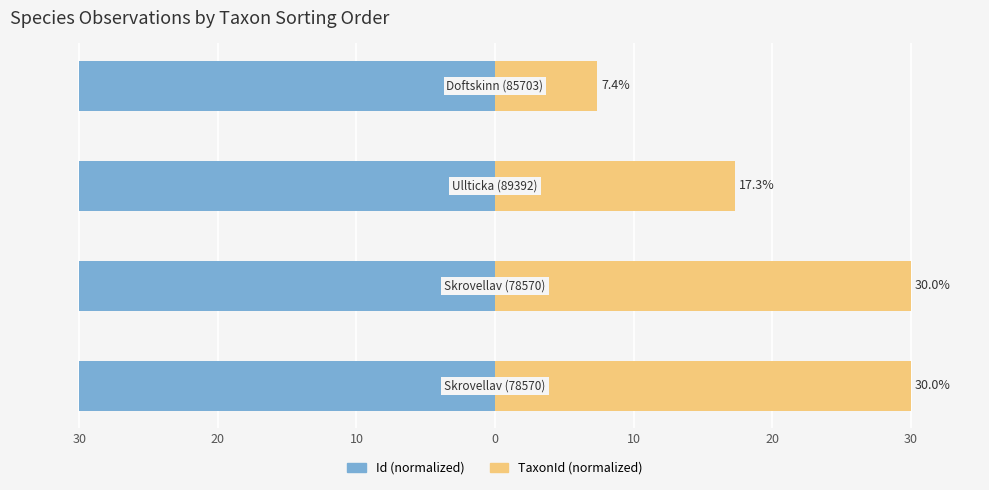

True or false: TaxonId (normalized) has a value of 7.4 at 0.

True